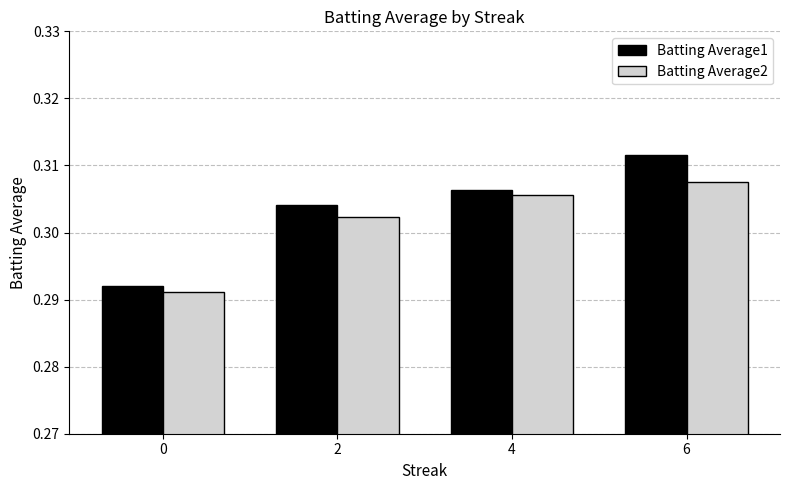

What is the sum of all Batting Average1 values?

1.2